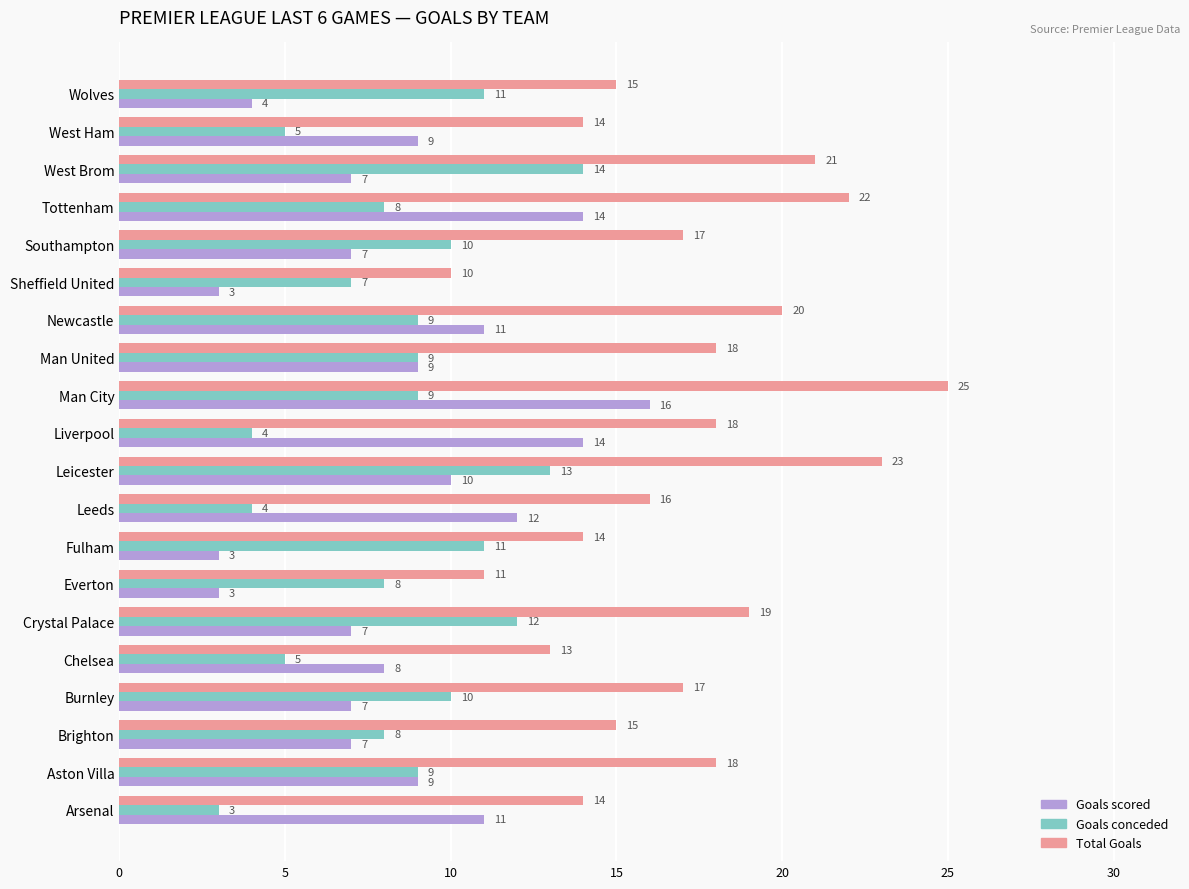

The value of Goals conceded at Southampton is 3. True or false?

False